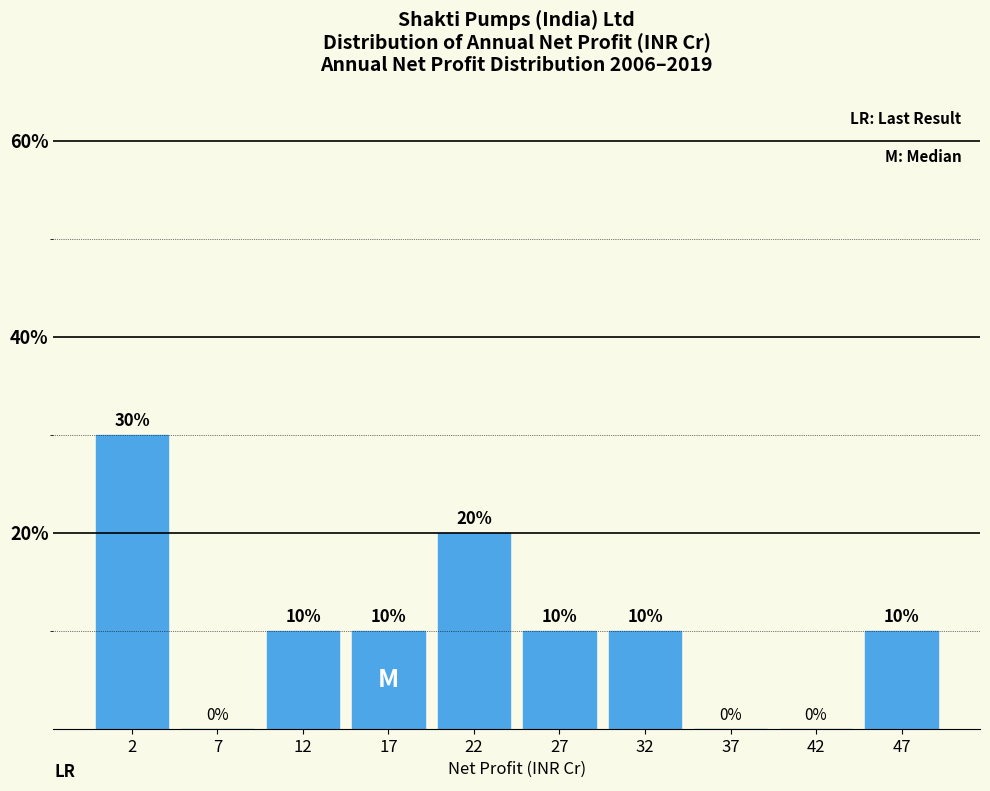

Which range on the x-axis has the tallest bar?

0 to 5